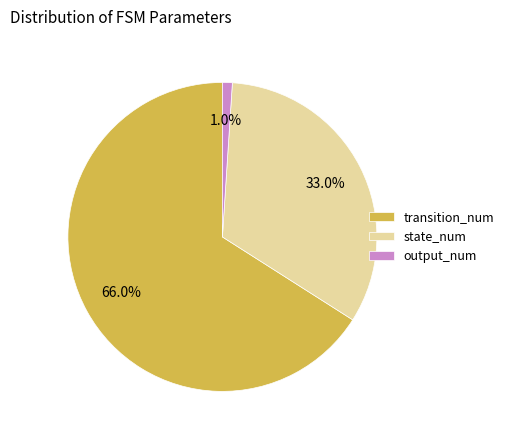

Between state_num and output_num, which is larger?

state_num